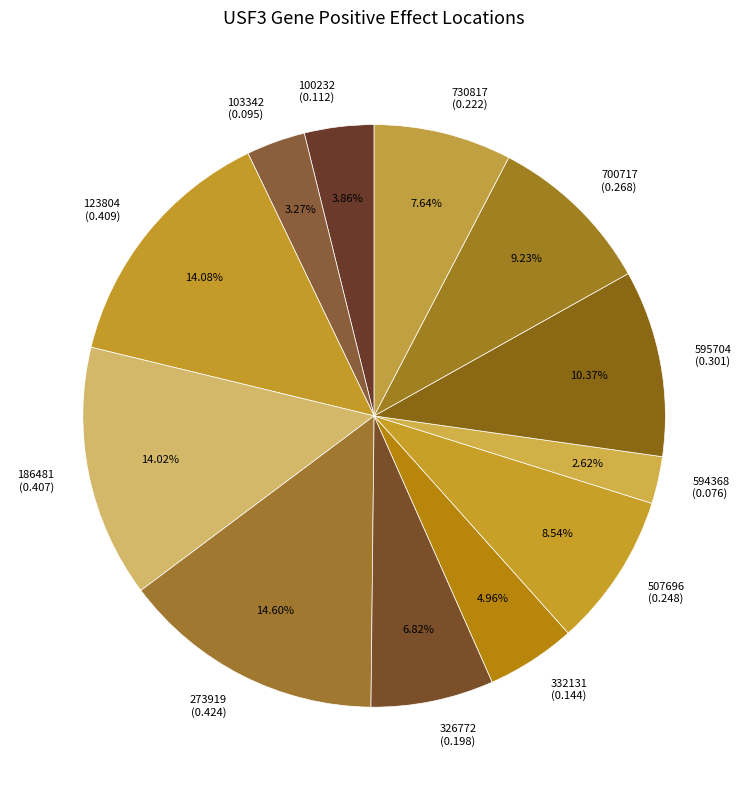

Does 507696 (0.248) account for over 50% of the chart?

No